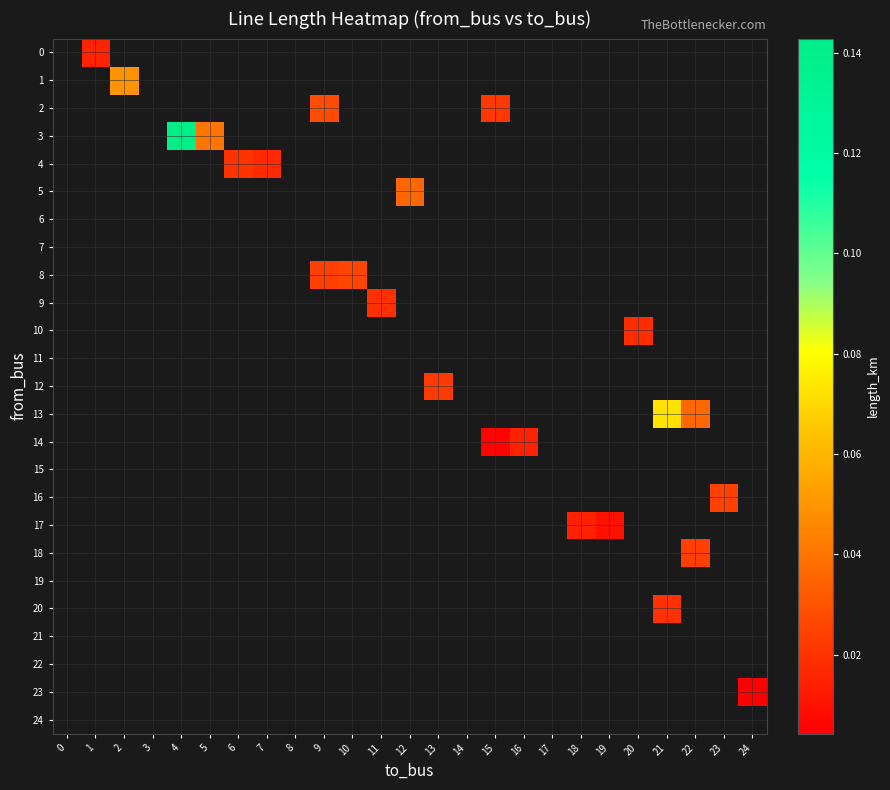

At which category does the chart reach its peak across all series?

4